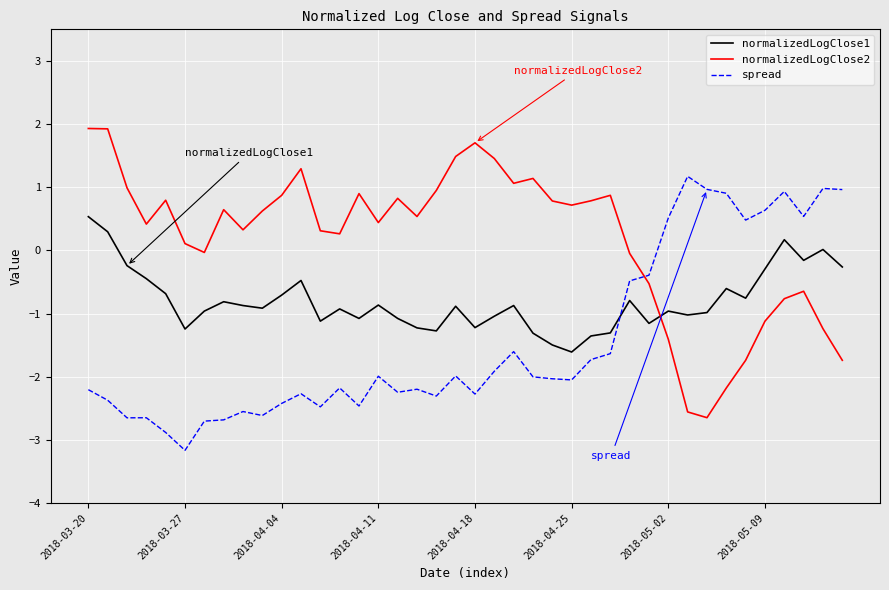

True or false: normalizedLogClose2 and spread cross at least once.

True